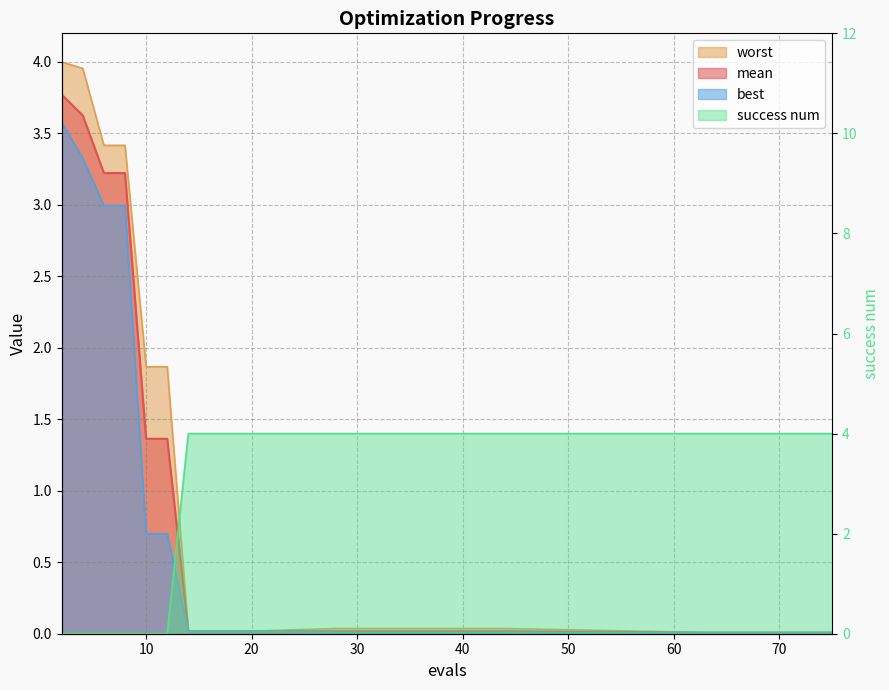

Which series has the widest spread of values?

success num